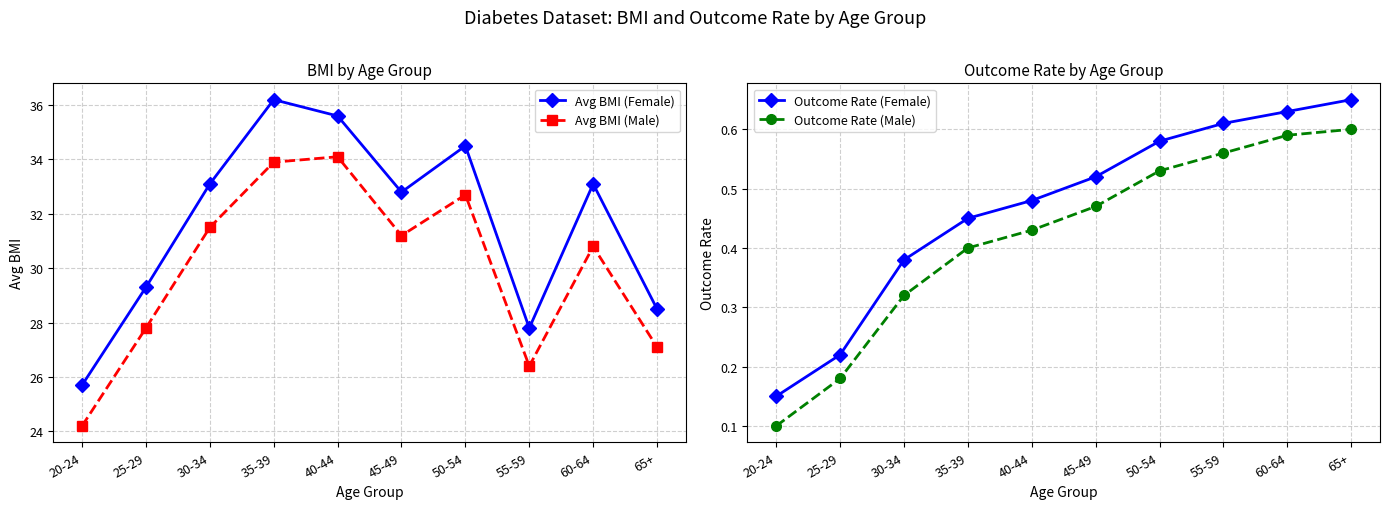

What is the label of the 1st point from the right?

65+